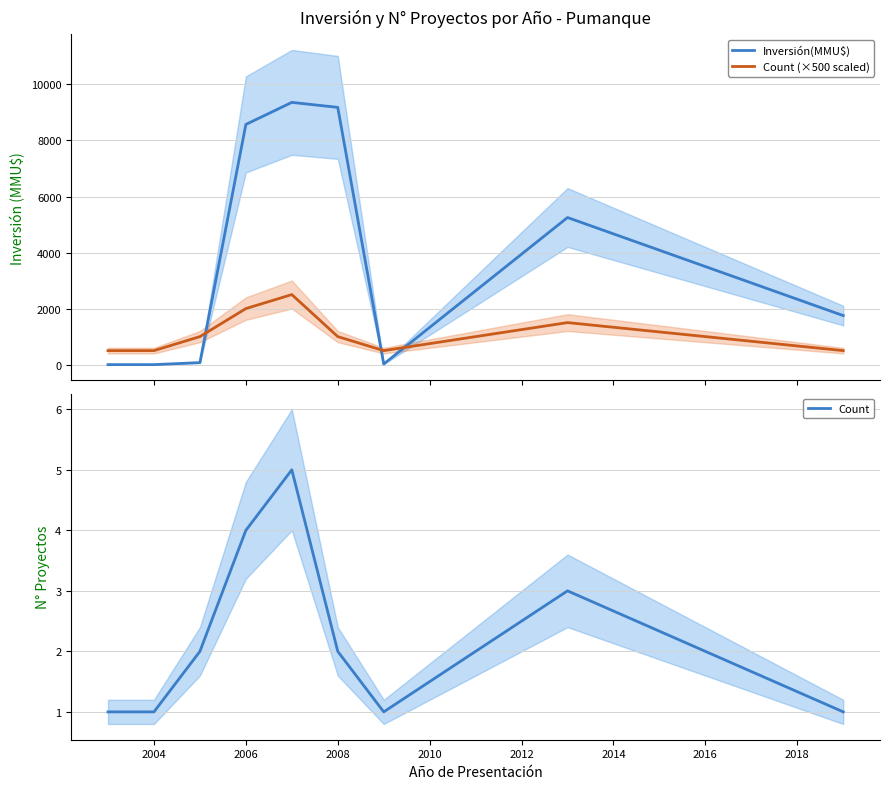

What is the highest value of the Inversión(MMU$) series?

9359